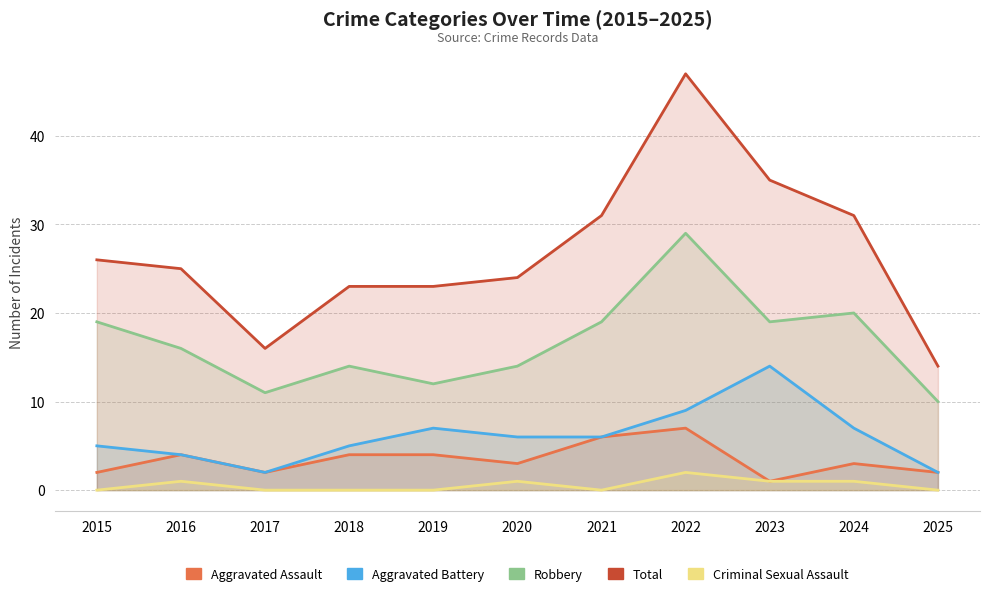

What is the sum of the Criminal Sexual Assault values at 2016 and 2017?

1